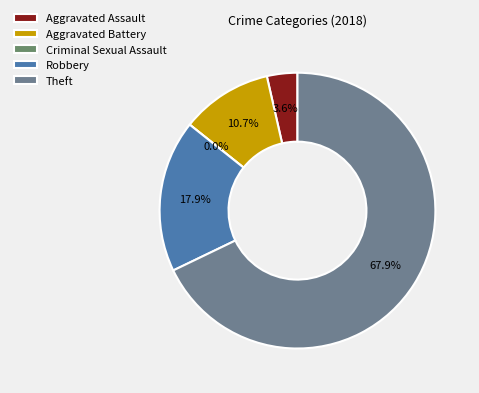

Between Robbery and Criminal Sexual Assault, which is larger?

Robbery